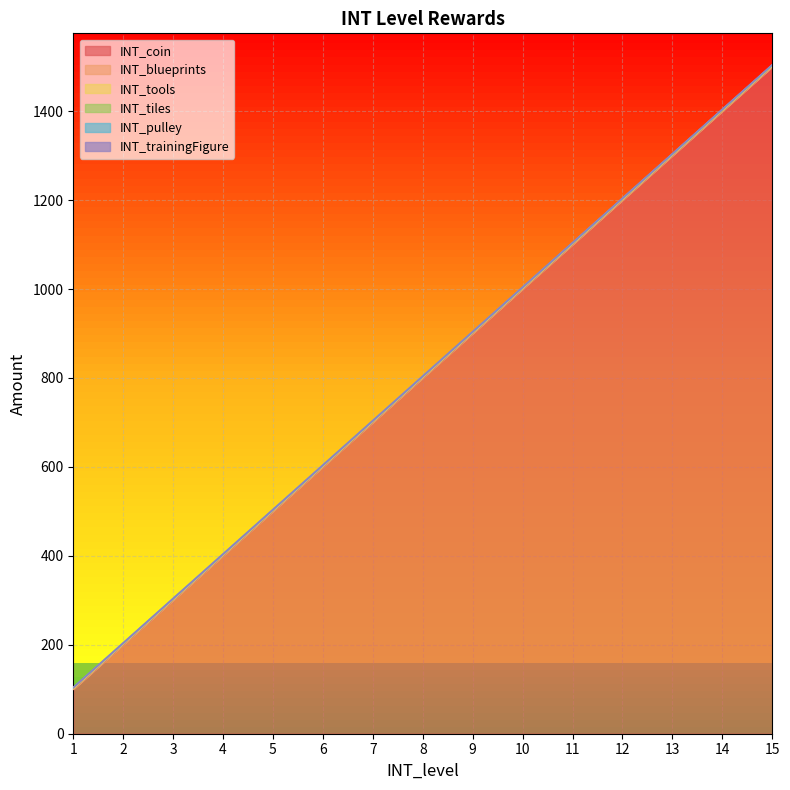

Is the value of INT_pulley at 2 greater than the value of INT_tools at 11?

No